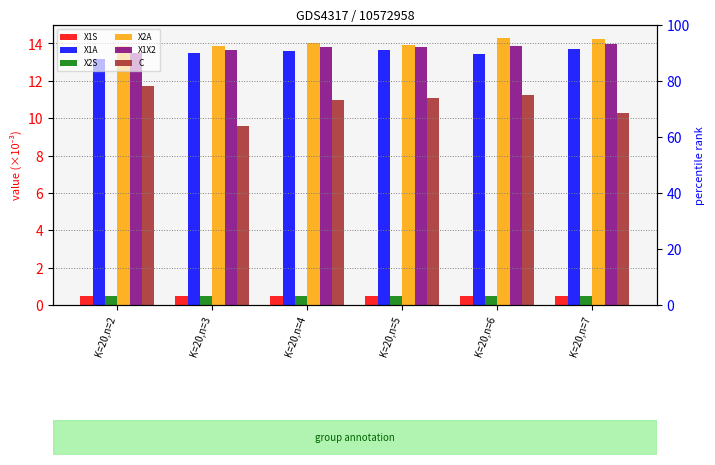

How many distinct data groups are displayed?

6